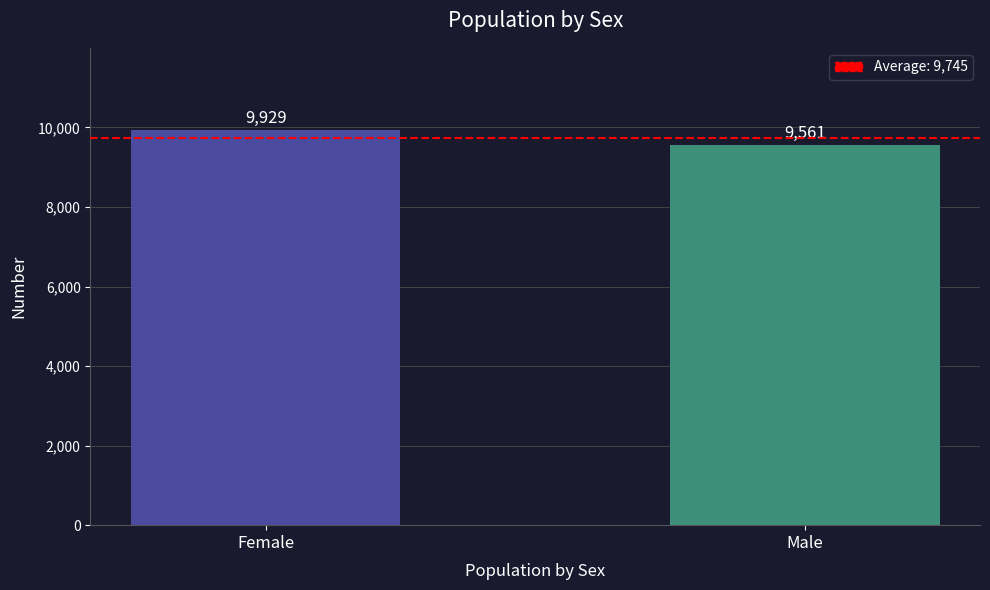

Reading left to right, what are all the values shown in this chart?

9929	9561